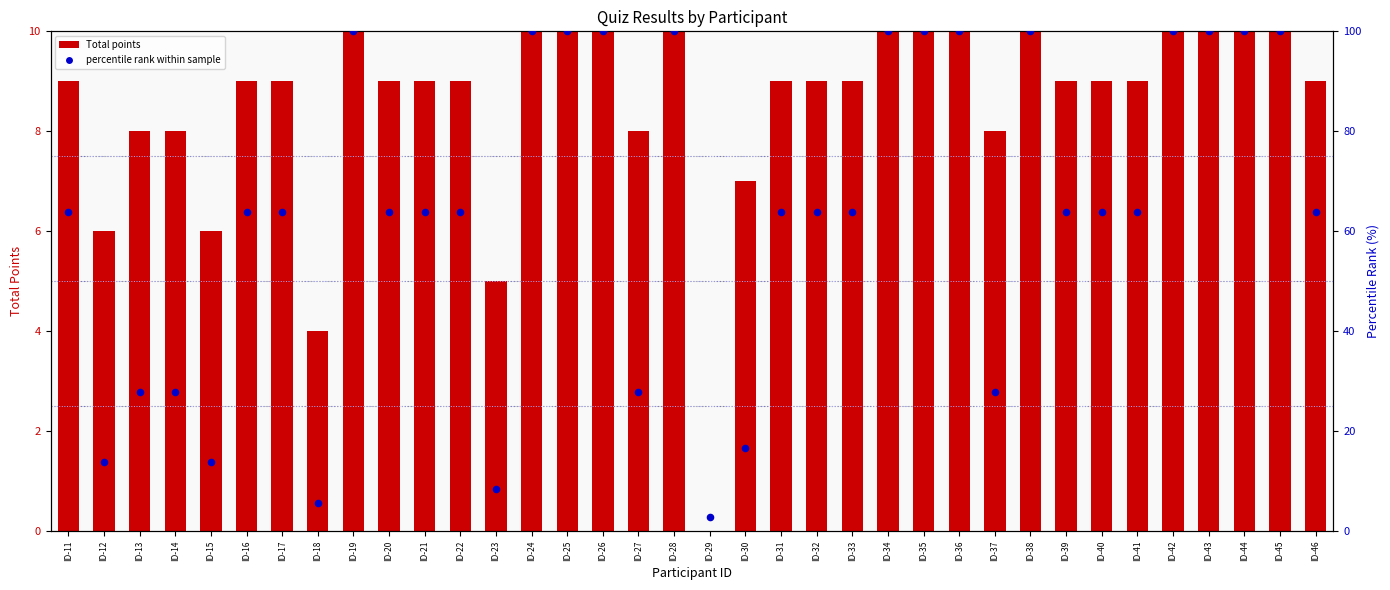

What are all the series names shown in the legend?

Total points, percentile rank within sample